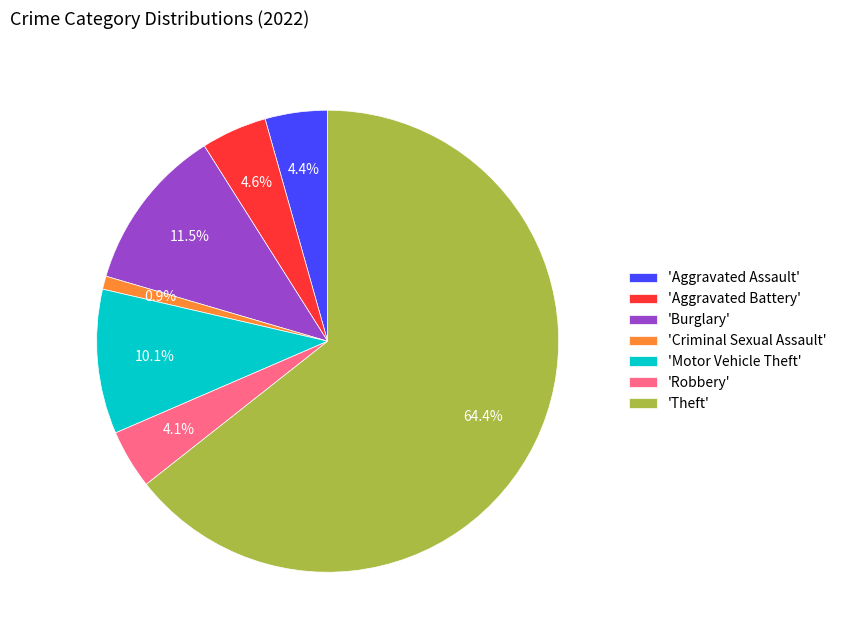

To the nearest percent, what is the average slice percentage?

14%